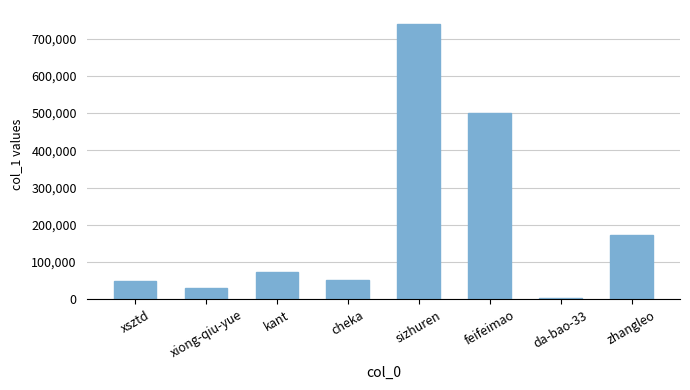

What is the sum of all values?

1624729